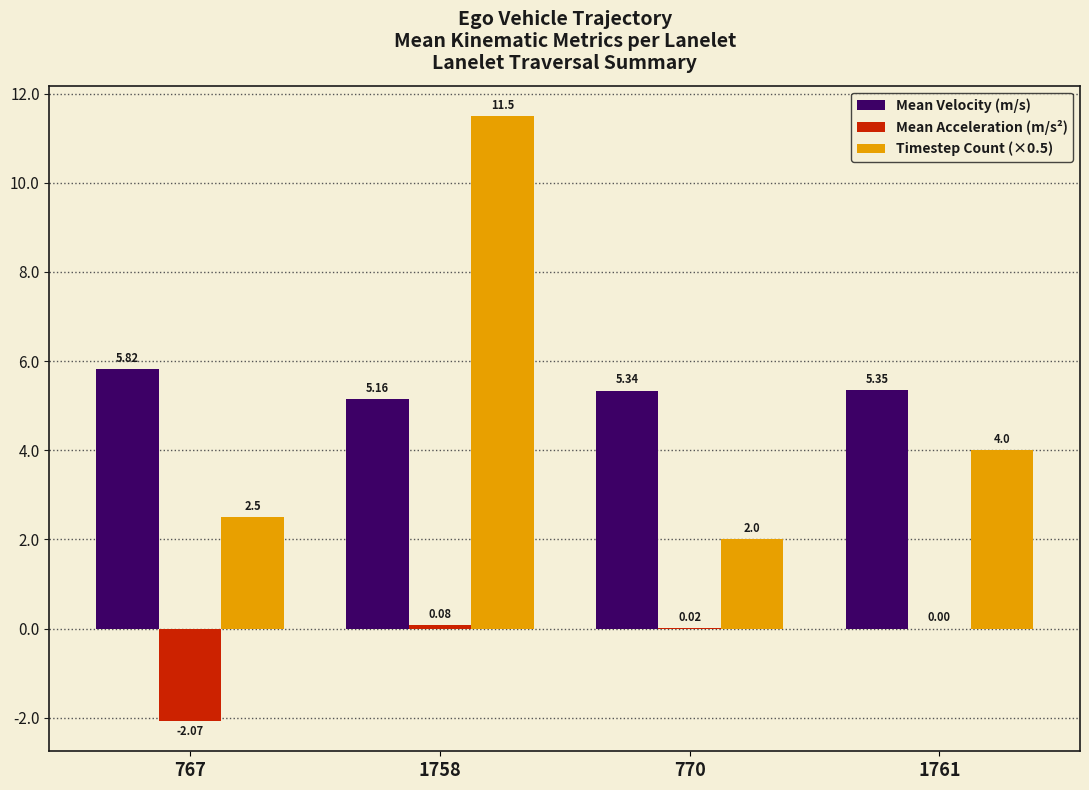

What is the total value across all series at 1758?

16.7